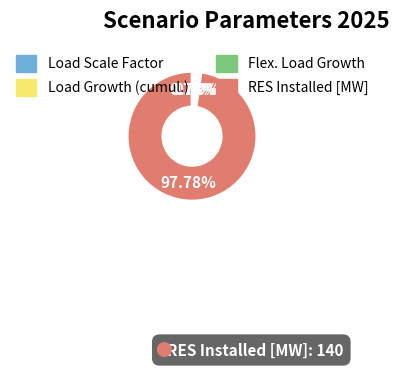

To the nearest percent, what portion does Load Growth (cumul.) represent?

1%